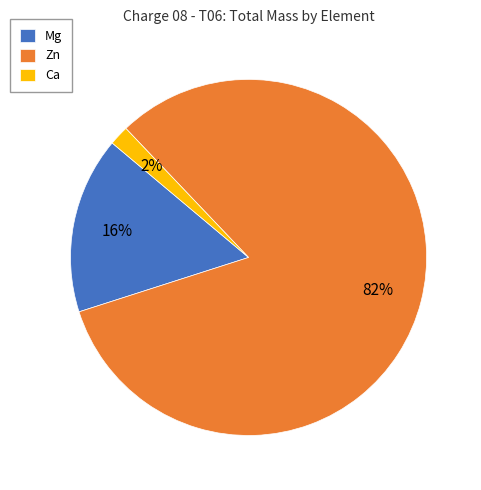

To the nearest percent, what percentage of the pie is Ca?

2%